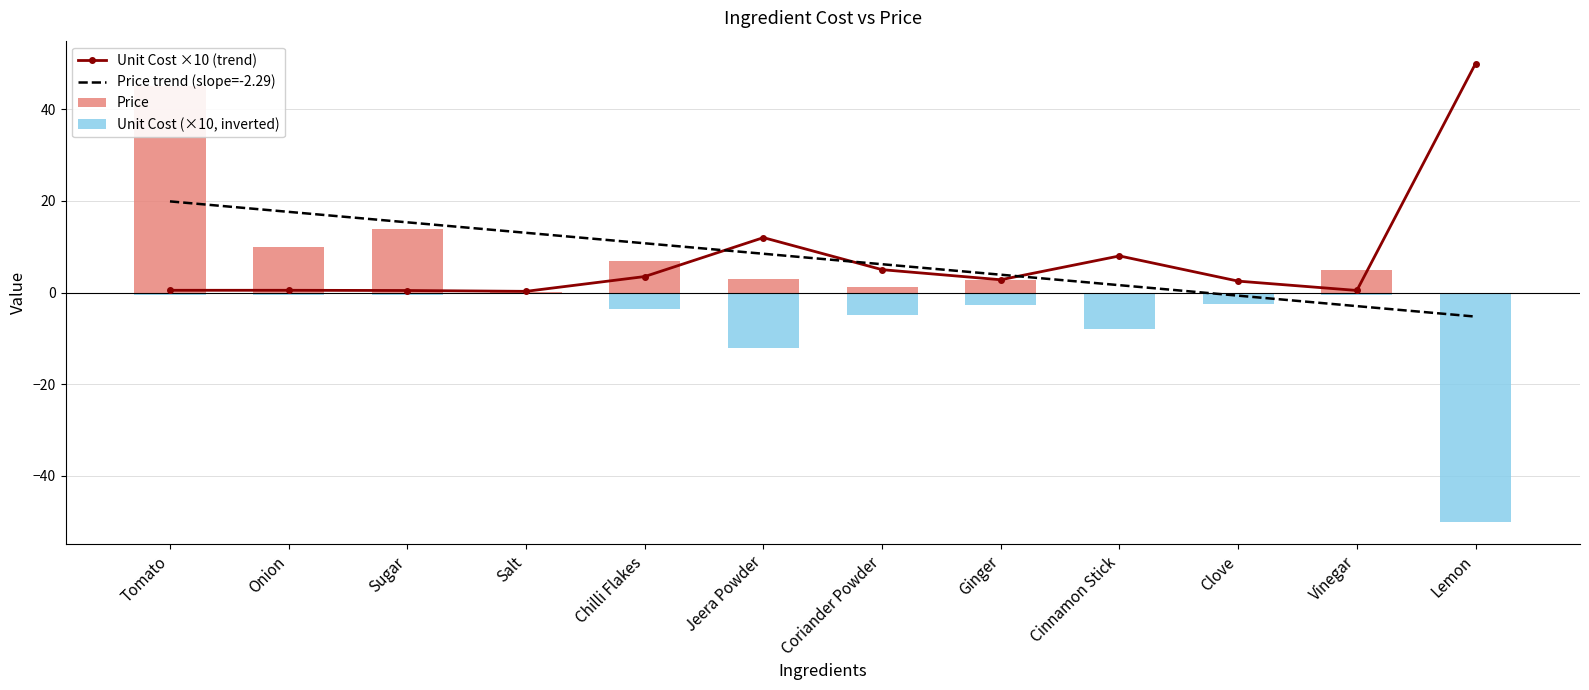

Which category has the lowest value across all series?

Lemon